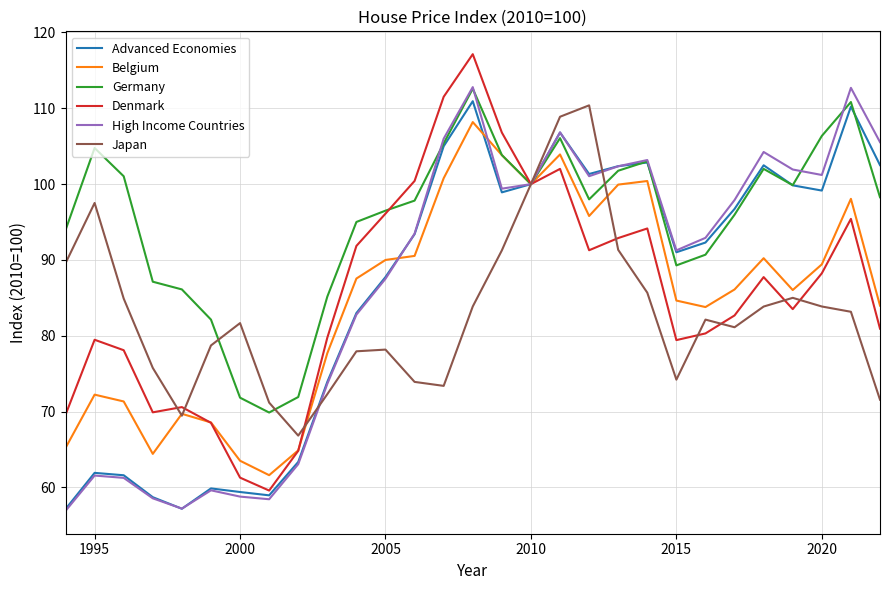

Which series has the largest total across all categories?

Germany